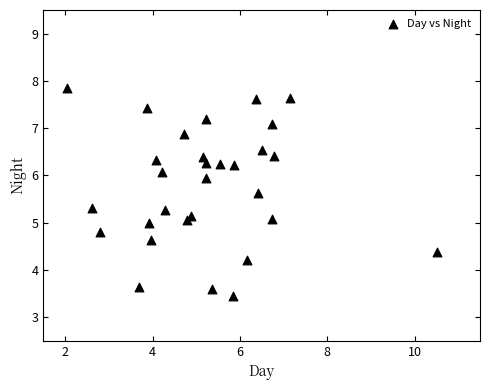

What is the range of Y values (max minus min)?

4.4